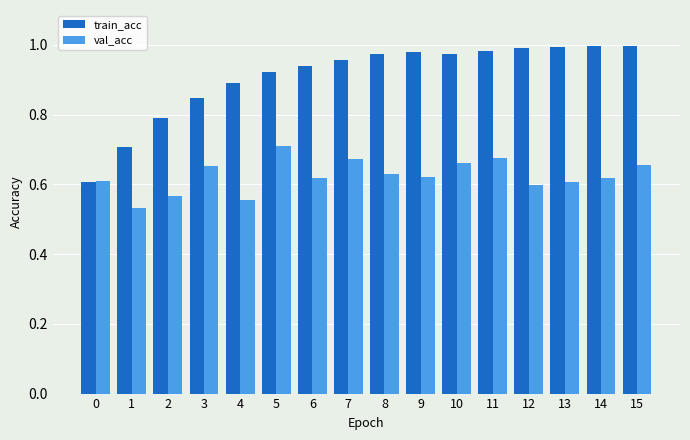

How many bars are there in each group?

2